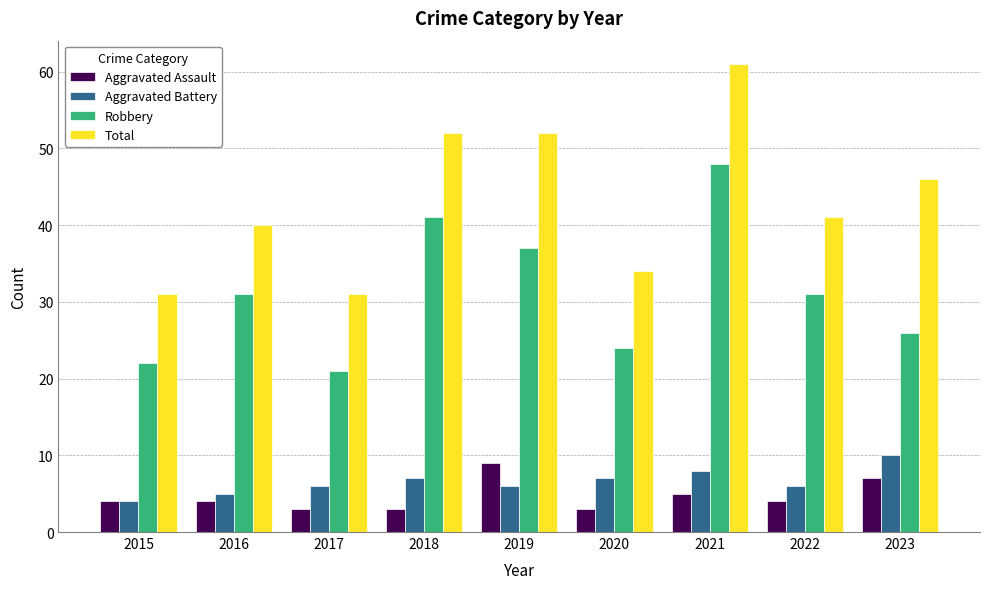

What is the minimum value for Aggravated Battery?

4